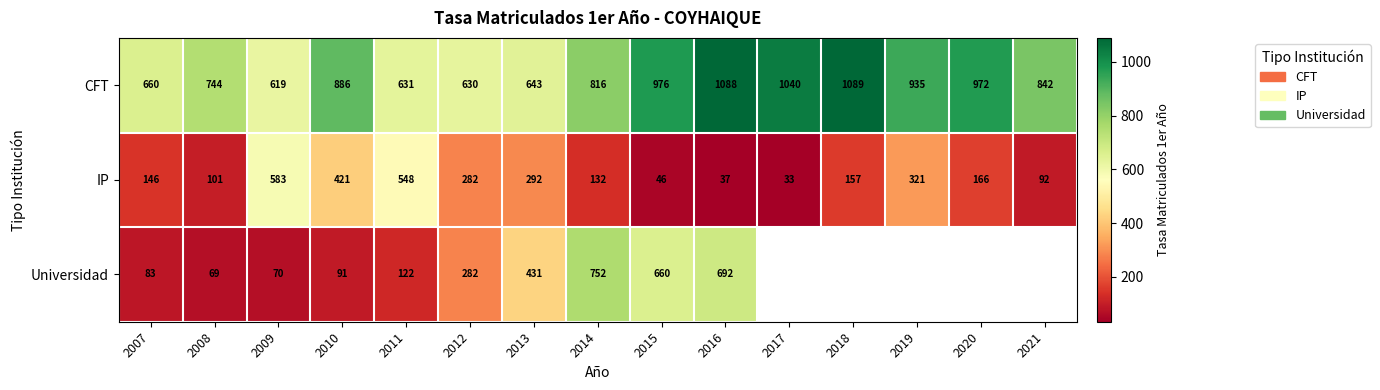

What is the sum of all CFT values?

12571.0